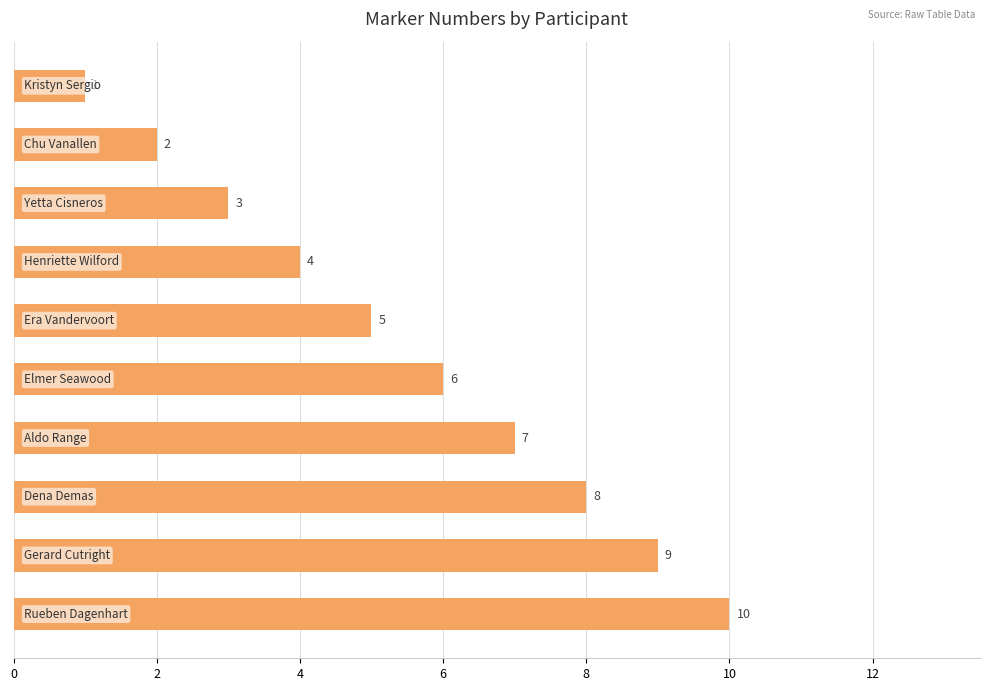

What is the value of the 6th bar from the top?

6